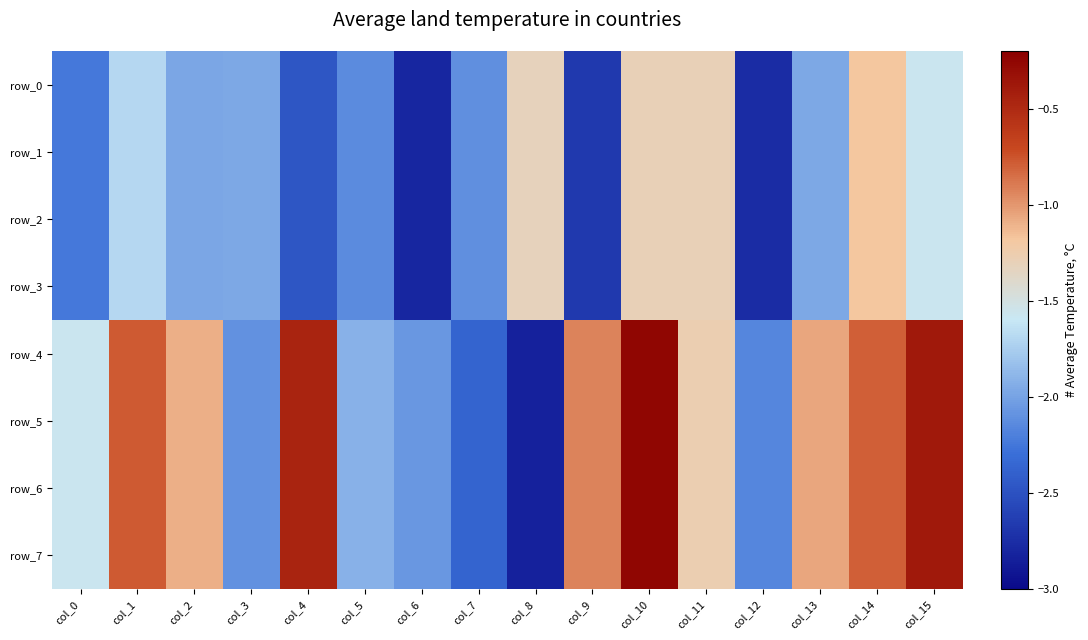

Reading left to right, transcribe all the data shown in this chart.

row_0: col_0=-2.2	col_1=-1.7	col_2=-2.0	col_3=-2.0	col_4=-2.5	col_5=-2.1	col_6=-2.8	col_7=-2.1	col_8=-1.3	col_9=-2.7	col_10=-1.3	col_11=-1.3	col_12=-2.8	col_13=-2.0	col_14=-1.2	col_15=-1.6
row_1: col_0=-2.2	col_1=-1.7	col_2=-2.0	col_3=-2.0	col_4=-2.5	col_5=-2.1	col_6=-2.8	col_7=-2.1	col_8=-1.3	col_9=-2.7	col_10=-1.3	col_11=-1.3	col_12=-2.8	col_13=-2.0	col_14=-1.2	col_15=-1.6
row_2: col_0=-2.2	col_1=-1.7	col_2=-2.0	col_3=-2.0	col_4=-2.5	col_5=-2.1	col_6=-2.8	col_7=-2.1	col_8=-1.3	col_9=-2.7	col_10=-1.3	col_11=-1.3	col_12=-2.8	col_13=-2.0	col_14=-1.2	col_15=-1.6
row_3: col_0=-2.2	col_1=-1.7	col_2=-2.0	col_3=-2.0	col_4=-2.5	col_5=-2.1	col_6=-2.8	col_7=-2.1	col_8=-1.3	col_9=-2.7	col_10=-1.3	col_11=-1.3	col_12=-2.8	col_13=-2.0	col_14=-1.2	col_15=-1.6
row_4: col_0=-1.6	col_1=-0.8	col_2=-1.1	col_3=-2.1	col_4=-0.5	col_5=-1.9	col_6=-2.1	col_7=-2.4	col_8=-2.8	col_9=-0.9	col_10=-0.2	col_11=-1.3	col_12=-2.2	col_13=-1.1	col_14=-0.8	col_15=-0.4
row_5: col_0=-1.6	col_1=-0.8	col_2=-1.1	col_3=-2.1	col_4=-0.5	col_5=-1.9	col_6=-2.1	col_7=-2.4	col_8=-2.8	col_9=-0.9	col_10=-0.2	col_11=-1.3	col_12=-2.2	col_13=-1.1	col_14=-0.8	col_15=-0.4
row_6: col_0=-1.6	col_1=-0.8	col_2=-1.1	col_3=-2.1	col_4=-0.5	col_5=-1.9	col_6=-2.1	col_7=-2.4	col_8=-2.8	col_9=-0.9	col_10=-0.2	col_11=-1.3	col_12=-2.2	col_13=-1.1	col_14=-0.8	col_15=-0.4
row_7: col_0=-1.6	col_1=-0.8	col_2=-1.1	col_3=-2.1	col_4=-0.5	col_5=-1.9	col_6=-2.1	col_7=-2.4	col_8=-2.8	col_9=-0.9	col_10=-0.2	col_11=-1.3	col_12=-2.2	col_13=-1.1	col_14=-0.8	col_15=-0.4